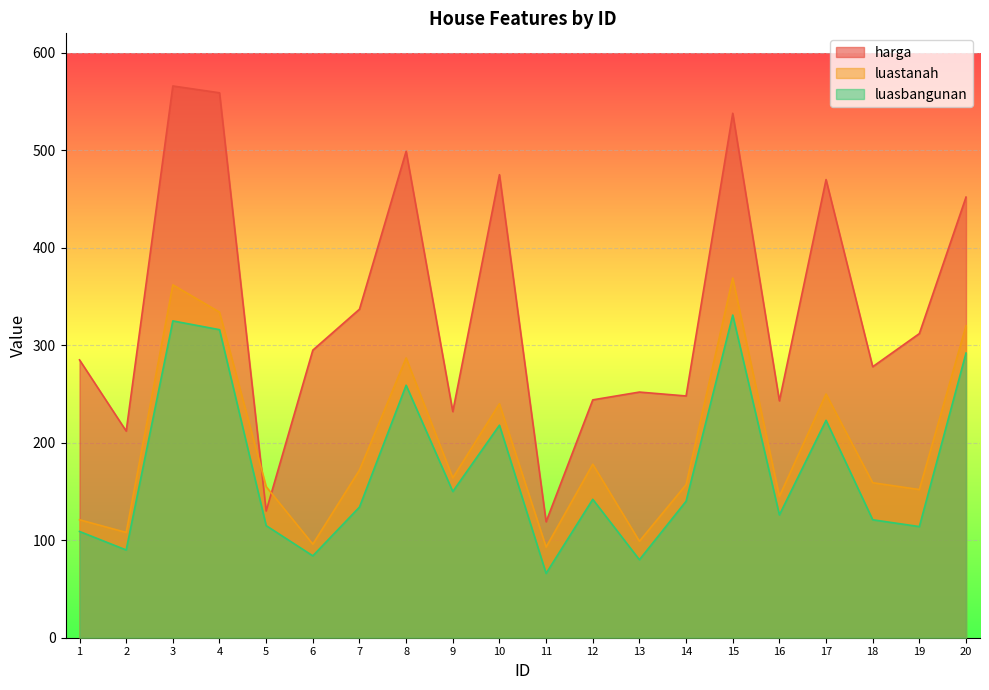

What are all the series names shown in the legend?

harga, luastanah, luasbangunan